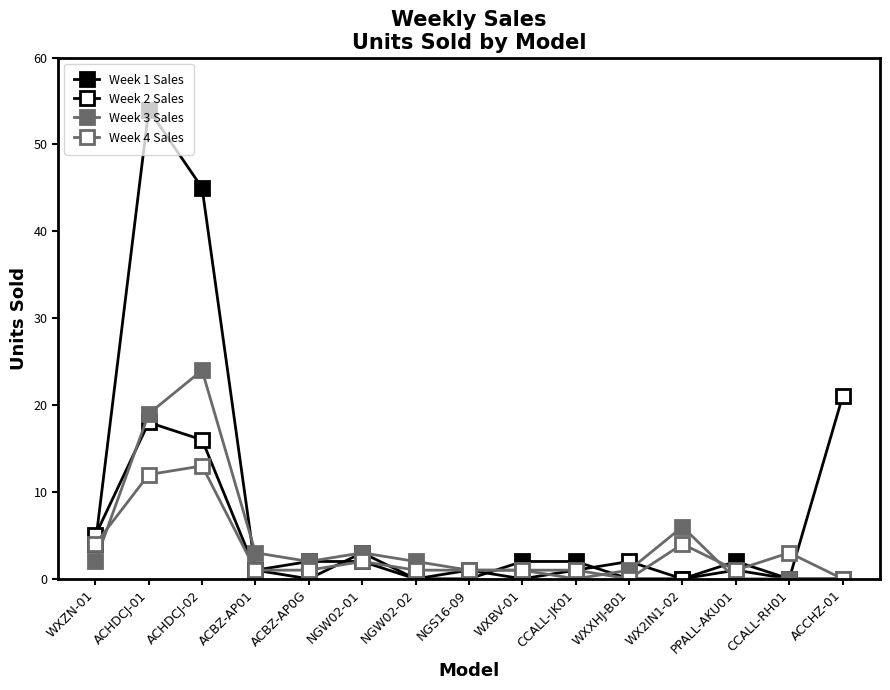

What position from the left is ACBZ-AP01?

4